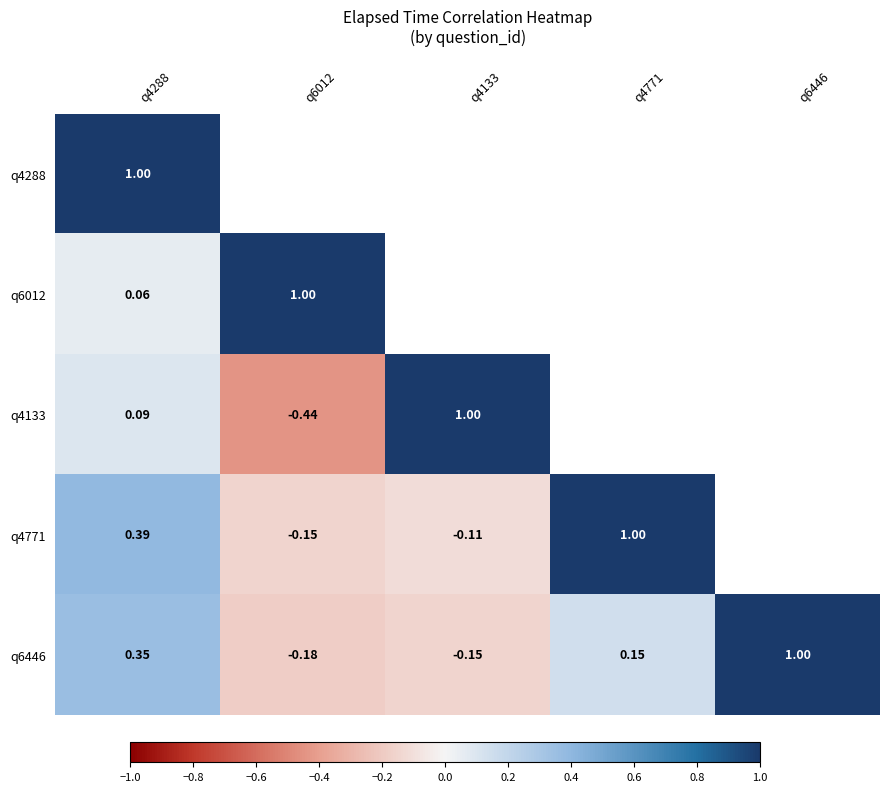

How many values in q4133 are above zero?

2